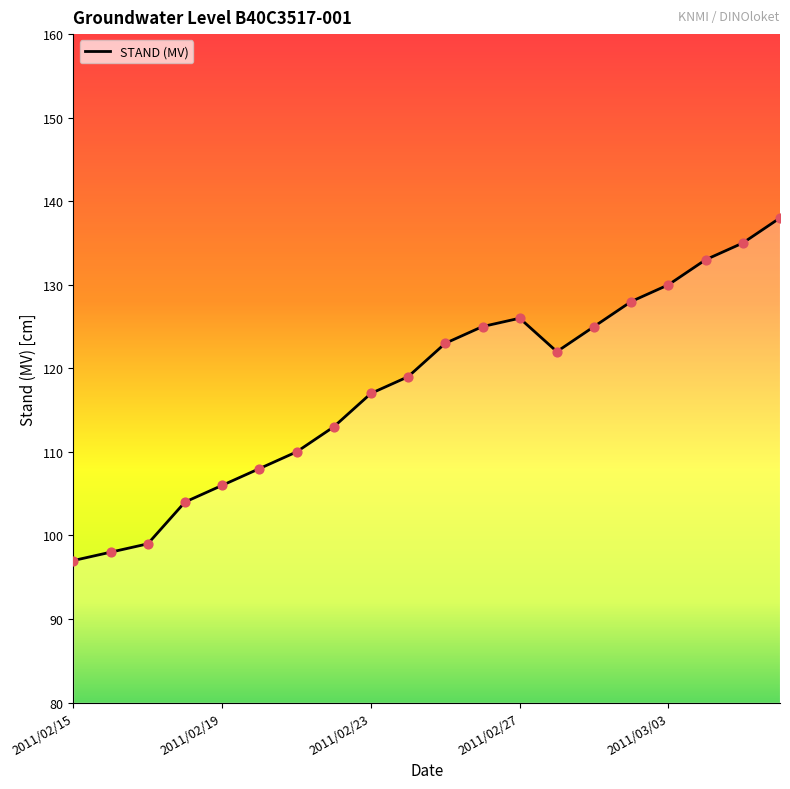

What is the greatest value displayed?

138